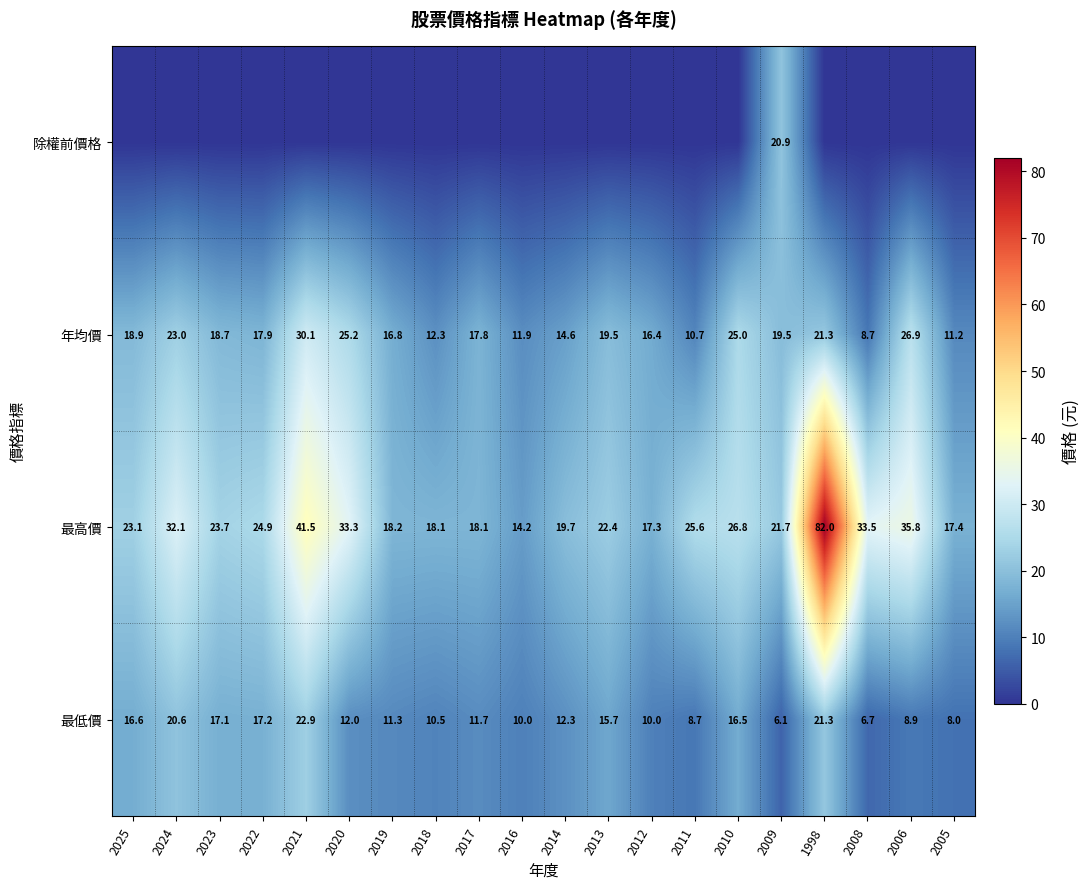

What is the difference between the second highest and second lowest values in the 最高價 series?

24.2